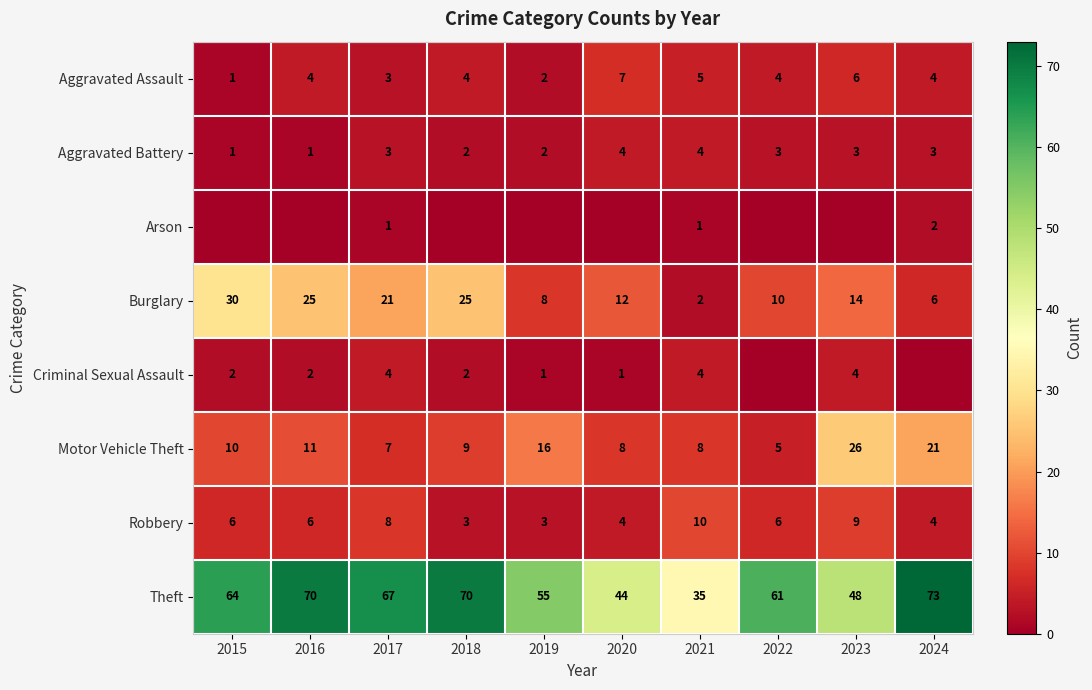

What is the difference between the Robbery values at 2021 and 2017?

2